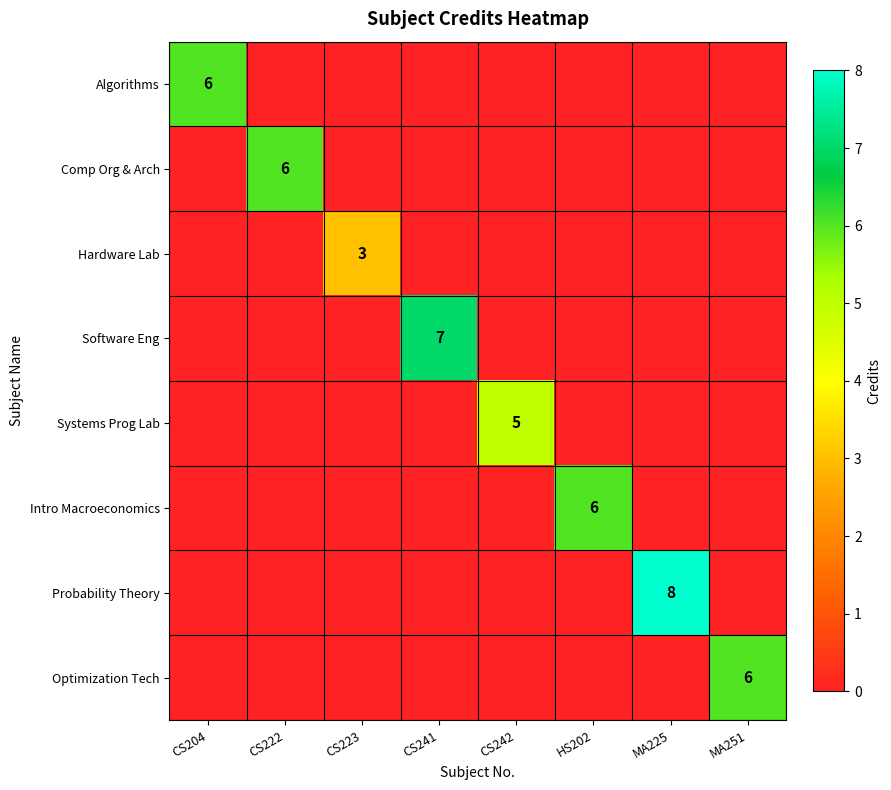

The Algorithms series shows 4 at CS204. True or false?

False